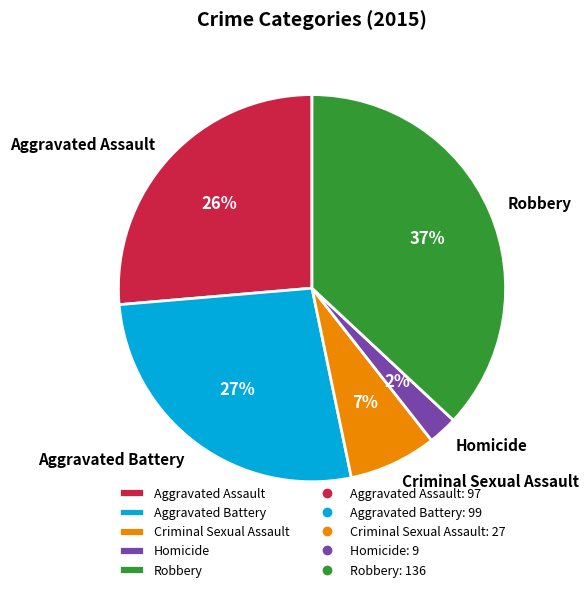

To the nearest percent, what is the difference between the Criminal Sexual Assault and Aggravated Battery slice percentages?

20%